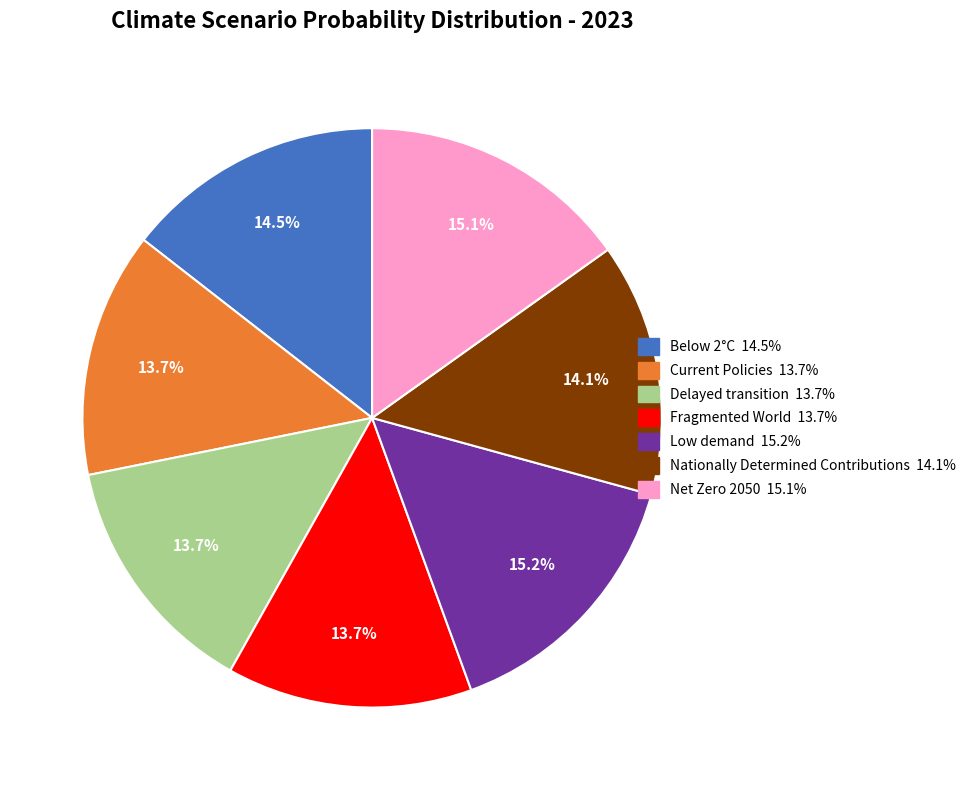

What percentage is NOT represented by Low demand?

84.8%